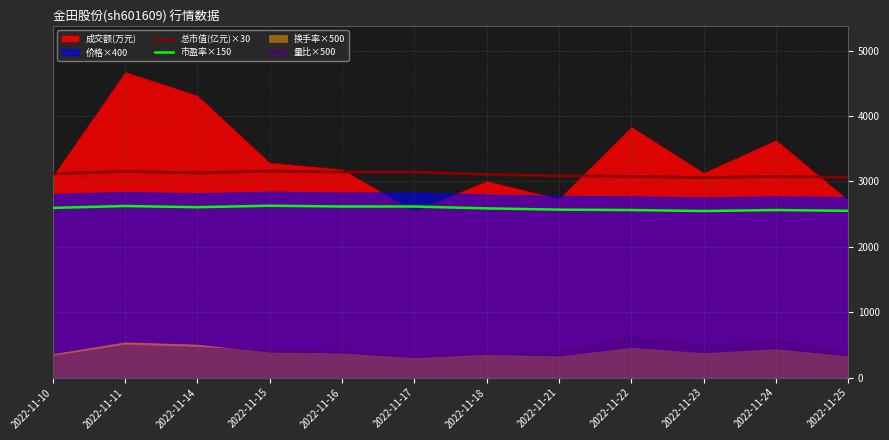

True or false: 市盈率×150 has a value of 4309.1 at 2022-11-18.

False